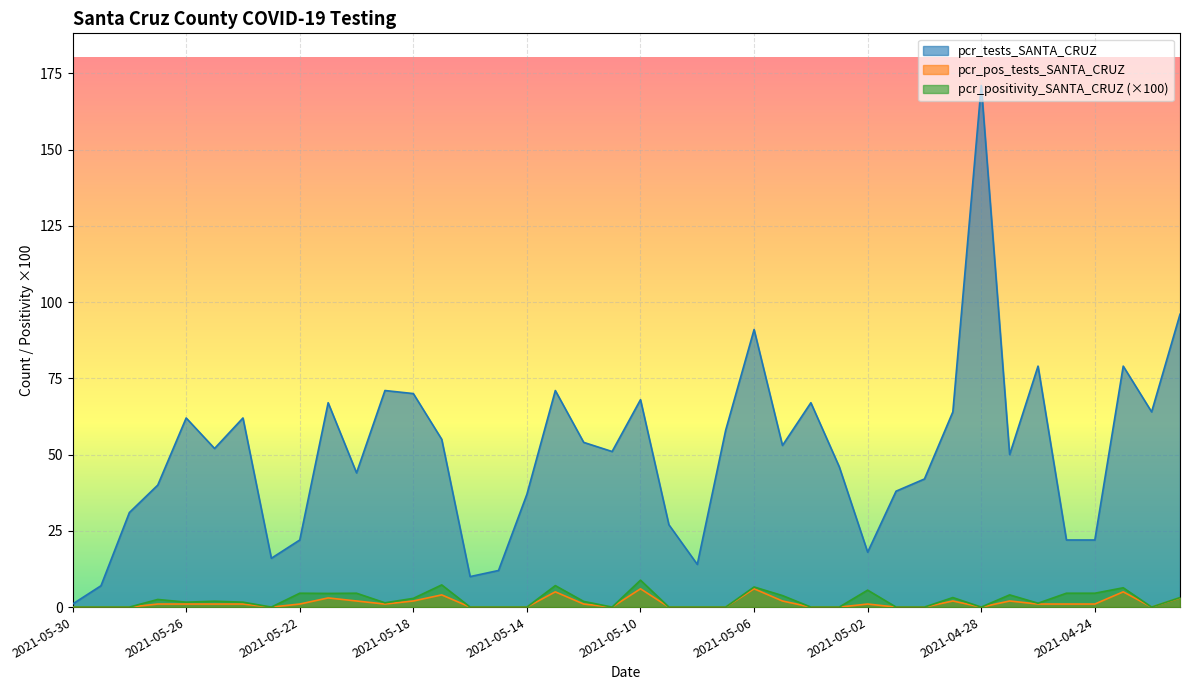

List the labels in order of pcr_tests_SANTA_CRUZ value, smallest first.

2021-05-30, 2021-05-29, 2021-05-16, 2021-05-15, 2021-05-08, 2021-05-23, 2021-05-02, 2021-05-22, 2021-04-25, 2021-04-24, 2021-05-09, 2021-05-28, 2021-05-14, 2021-05-01, 2021-05-27, 2021-04-30, 2021-05-20, 2021-05-03, 2021-04-27, 2021-05-11, 2021-05-25, 2021-05-05, 2021-05-12, 2021-05-17, 2021-05-07, 2021-05-26, 2021-05-24, 2021-04-29, 2021-04-22, 2021-05-21, 2021-05-04, 2021-05-10, 2021-05-18, 2021-05-19, 2021-05-13, 2021-04-26, 2021-04-23, 2021-05-06, 2021-04-21, 2021-04-28